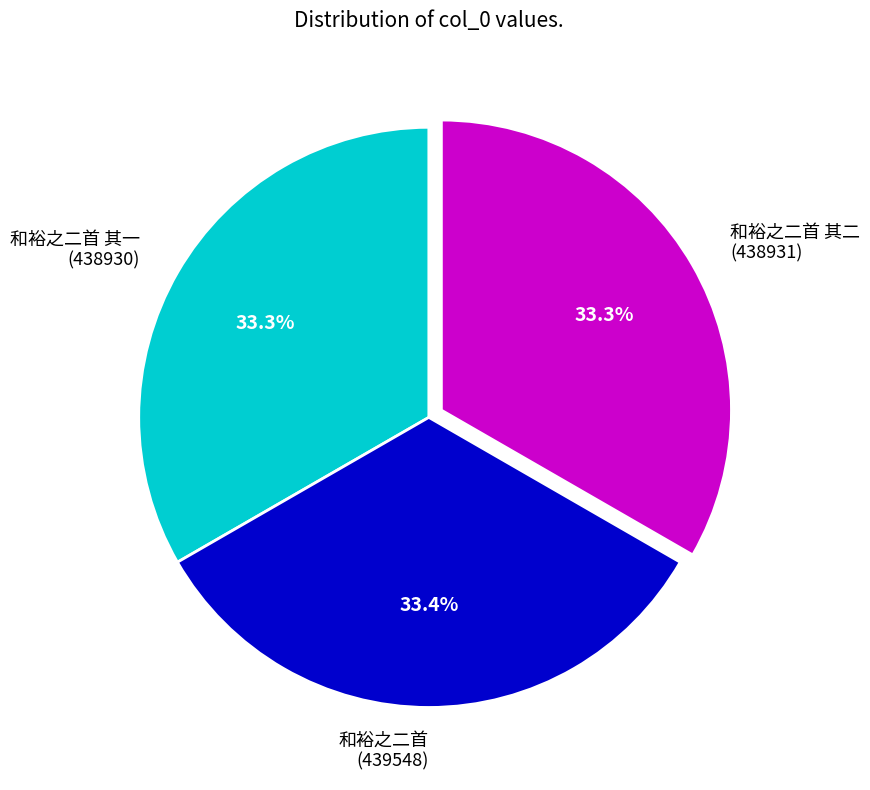

How many slices are in this pie chart?

3